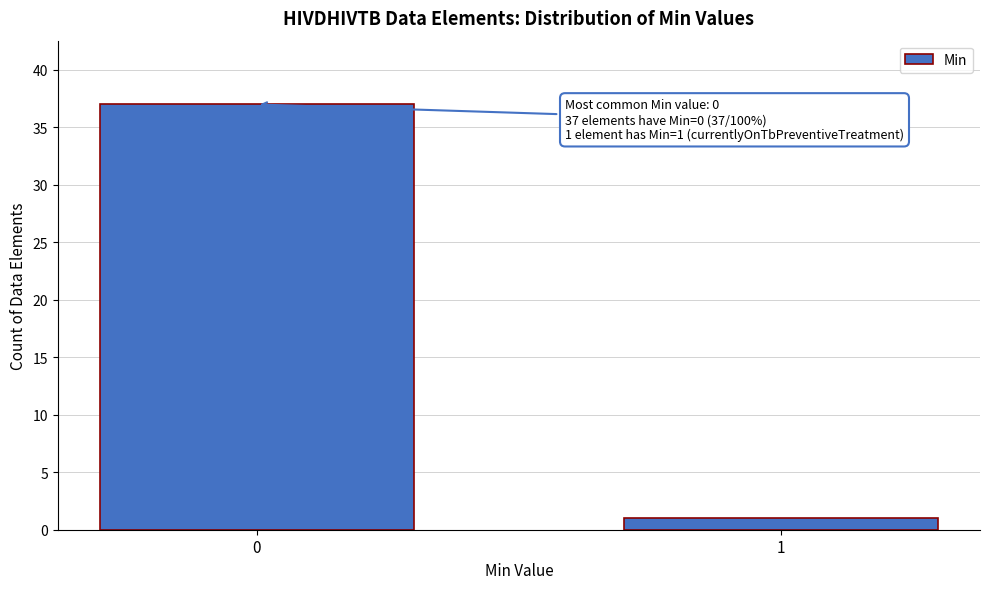

Reading left to right, extract all data points from this chart.

37	1